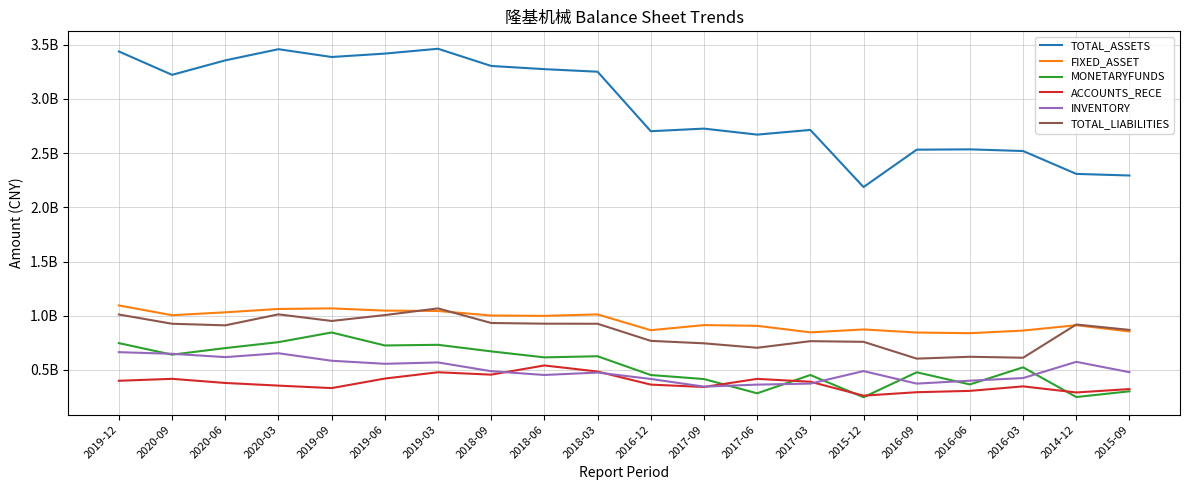

Does the chart display data point markers on the line(s)?

No